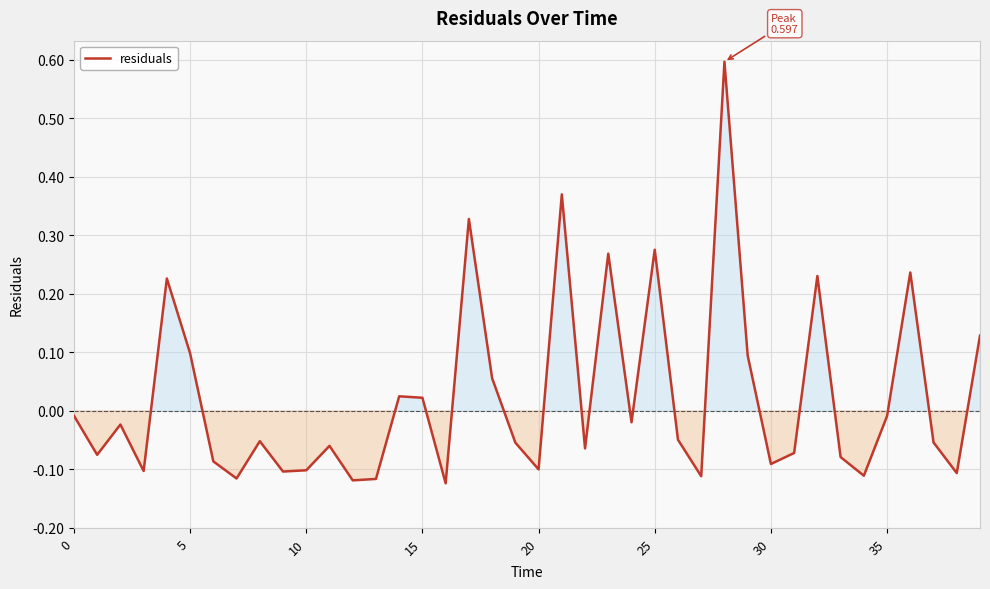

What is the maximum value shown in the chart?

0.6